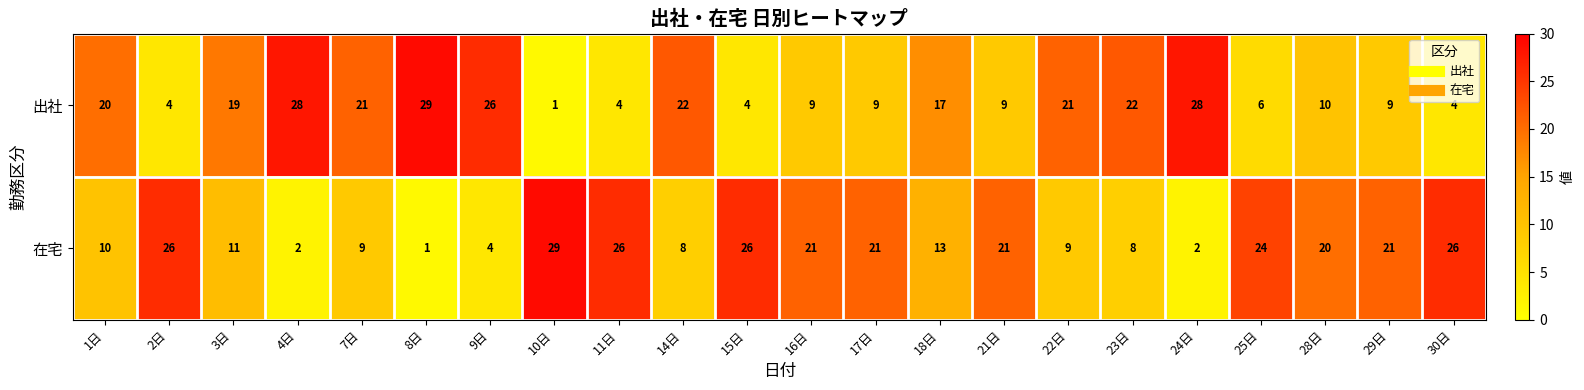

The 在宅 series shows 9 at 22日. True or false?

True